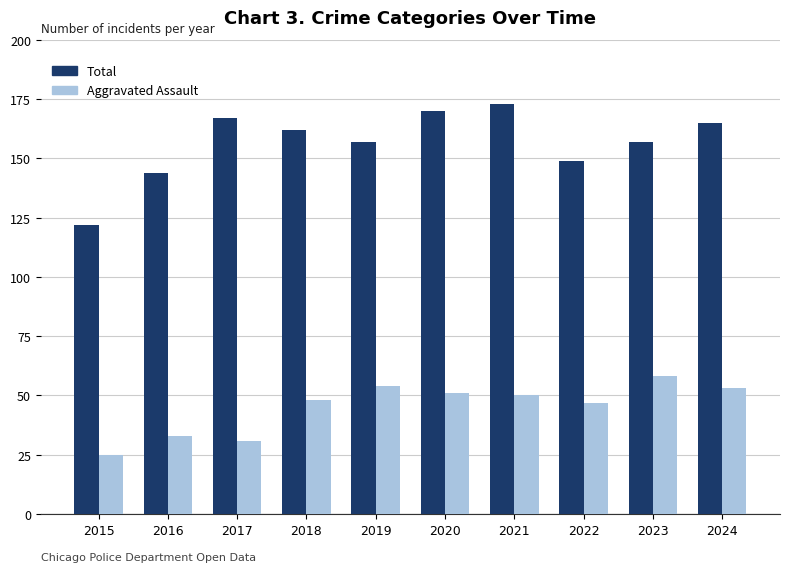

Reading left to right, list all the values displayed in this chart.

Total: 122	144	167	162	157	170	173	149	157	165
Aggravated Assault: 25	33	31	48	54	51	50	47	58	53